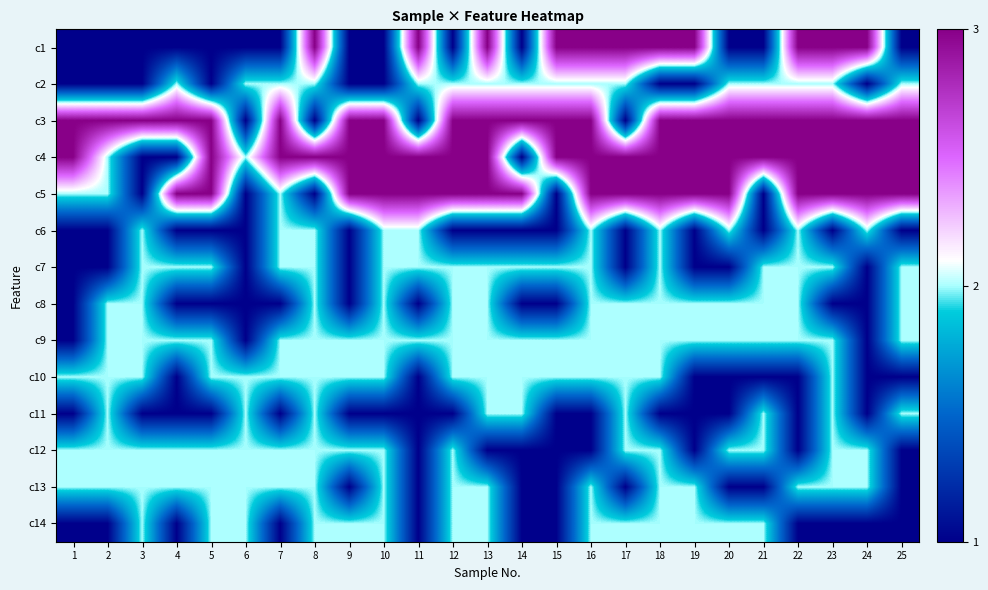

Reading left to right, list all the values displayed in this chart.

c1: 1=1	2=1	3=1	4=1	5=1	6=1	7=1	8=3	9=1	10=1	11=3	12=1	13=3	14=1	15=3	16=3	17=3	18=3	19=3	20=1	21=1	22=3	23=3	24=3	25=1
c2: 1=1	2=1	3=1	4=2	5=1	6=2	7=2	8=2	9=1	10=1	11=2	12=2	13=2	14=2	15=2	16=2	17=2	18=1	19=1	20=2	21=2	22=2	23=2	24=1	25=2
c3: 1=3	2=3	3=3	4=3	5=3	6=1	7=3	8=1	9=3	10=3	11=1	12=3	13=3	14=3	15=3	16=3	17=1	18=3	19=3	20=3	21=3	22=3	23=3	24=3	25=3
c4: 1=3	2=2	3=1	4=1	5=3	6=2	7=3	8=3	9=3	10=3	11=3	12=3	13=3	14=1	15=3	16=3	17=3	18=3	19=3	20=3	21=3	22=3	23=3	24=3	25=3
c5: 1=2	2=2	3=1	4=3	5=3	6=1	7=2	8=1	9=3	10=3	11=3	12=3	13=3	14=3	15=1	16=3	17=3	18=3	19=3	20=3	21=1	22=3	23=3	24=3	25=3
c6: 1=1	2=1	3=2	4=1	5=1	6=1	7=2	8=2	9=1	10=2	11=2	12=1	13=1	14=1	15=1	16=2	17=1	18=2	19=1	20=2	21=1	22=2	23=1	24=2	25=1
c7: 1=1	2=1	3=2	4=2	5=2	6=1	7=2	8=2	9=1	10=2	11=2	12=2	13=2	14=2	15=2	16=2	17=1	18=2	19=1	20=1	21=2	22=2	23=2	24=1	25=2
c8: 1=1	2=2	3=2	4=1	5=1	6=1	7=1	8=2	9=1	10=2	11=1	12=2	13=2	14=1	15=1	16=2	17=2	18=2	19=2	20=2	21=2	22=2	23=1	24=1	25=2
c9: 1=1	2=2	3=2	4=2	5=2	6=1	7=2	8=2	9=2	10=2	11=2	12=2	13=2	14=2	15=2	16=2	17=2	18=2	19=2	20=2	21=2	22=2	23=2	24=1	25=2
c10: 1=2	2=2	3=2	4=1	5=2	6=2	7=2	8=2	9=2	10=2	11=1	12=2	13=2	14=2	15=2	16=2	17=2	18=2	19=1	20=1	21=1	22=1	23=2	24=1	25=1
c11: 1=1	2=2	3=1	4=1	5=1	6=2	7=1	8=2	9=1	10=1	11=1	12=1	13=2	14=2	15=1	16=1	17=2	18=1	19=1	20=1	21=2	22=1	23=2	24=1	25=2
c12: 1=2	2=2	3=2	4=2	5=2	6=2	7=2	8=2	9=2	10=2	11=1	12=2	13=1	14=1	15=1	16=1	17=2	18=2	19=1	20=2	21=2	22=1	23=2	24=2	25=1
c13: 1=2	2=2	3=2	4=2	5=2	6=2	7=2	8=2	9=1	10=2	11=1	12=2	13=2	14=1	15=1	16=2	17=1	18=2	19=2	20=1	21=1	22=2	23=2	24=2	25=1
c14: 1=1	2=1	3=2	4=1	5=2	6=2	7=1	8=2	9=2	10=2	11=1	12=2	13=2	14=1	15=1	16=2	17=2	18=2	19=2	20=2	21=2	22=1	23=1	24=1	25=1